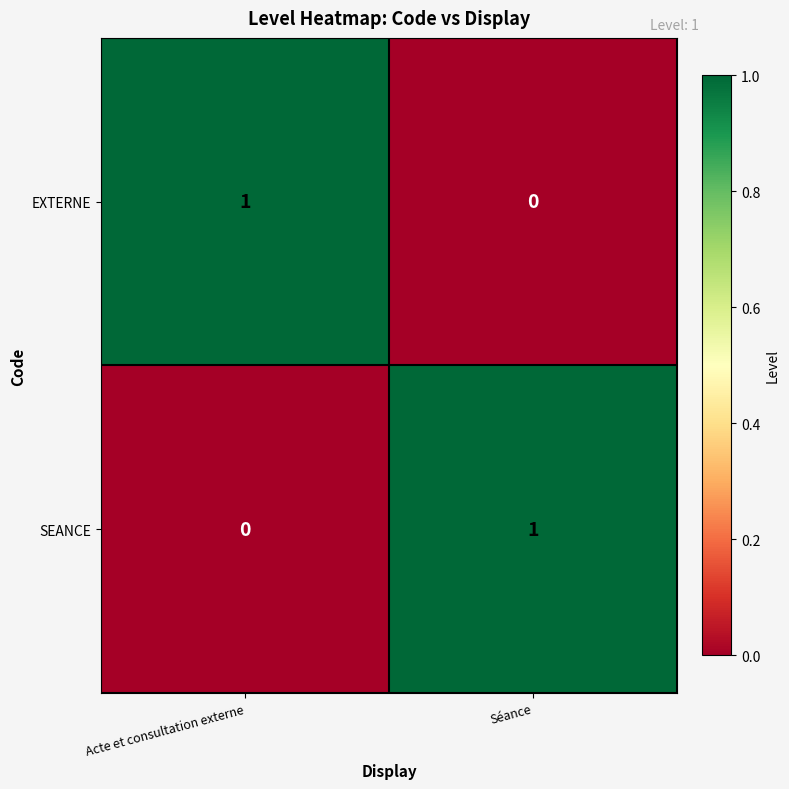

Rank the series at Acte et consultation externe from highest to lowest value.

EXTERNE, SEANCE